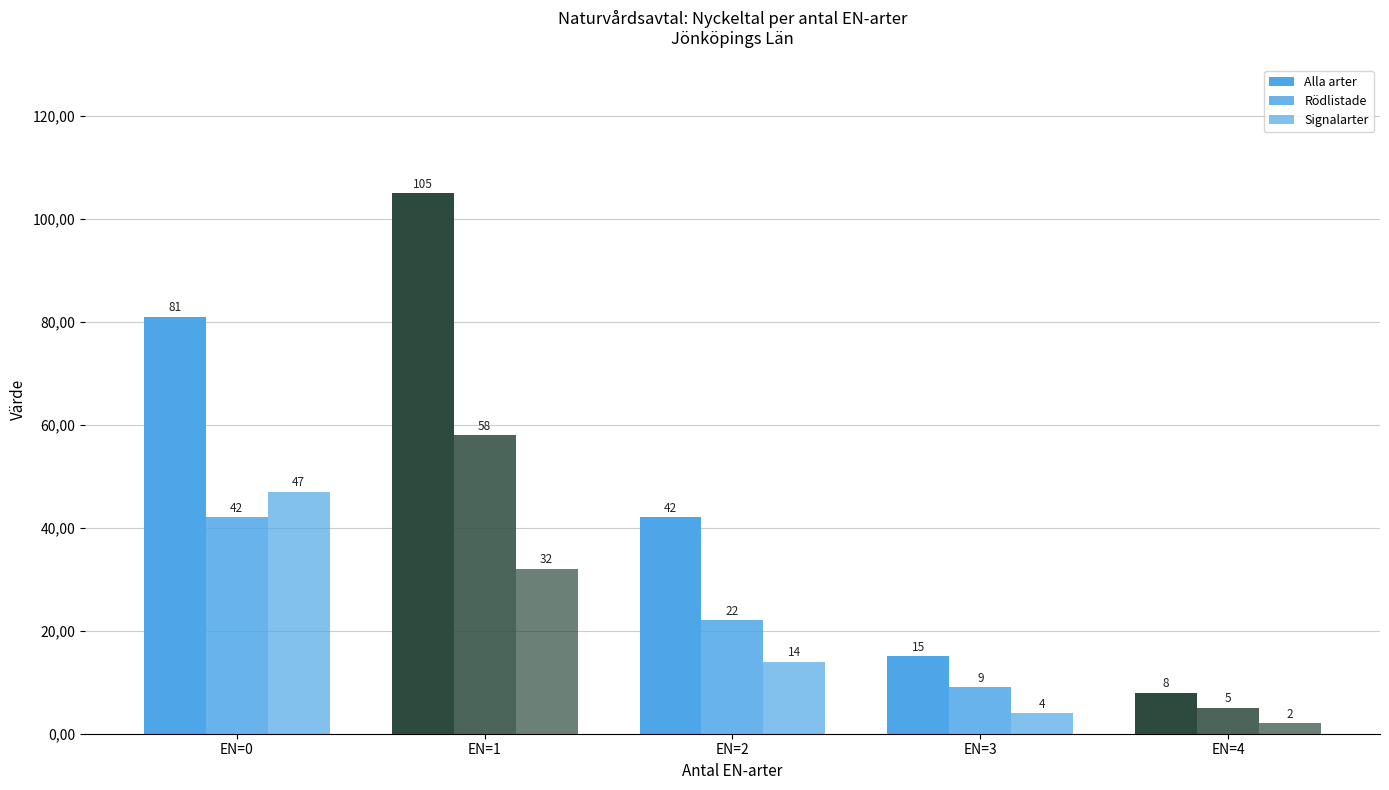

At which category does the chart reach its peak across all series?

EN=1